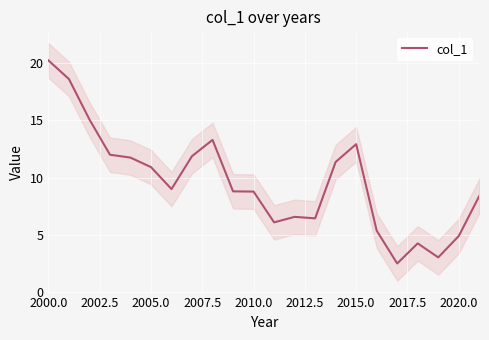

Which category has the highest value in the col_1 series?

2000.0